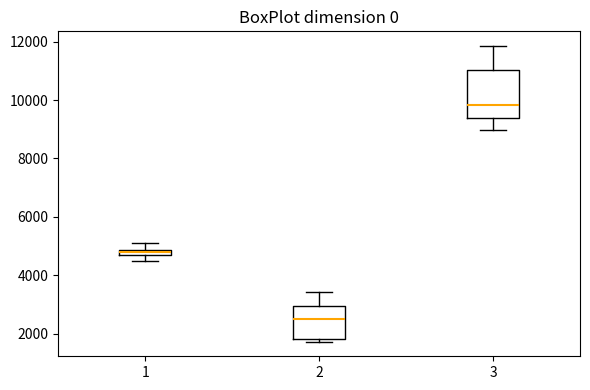

Comparing the boxes themselves (not the whiskers), which one is the tallest?

3